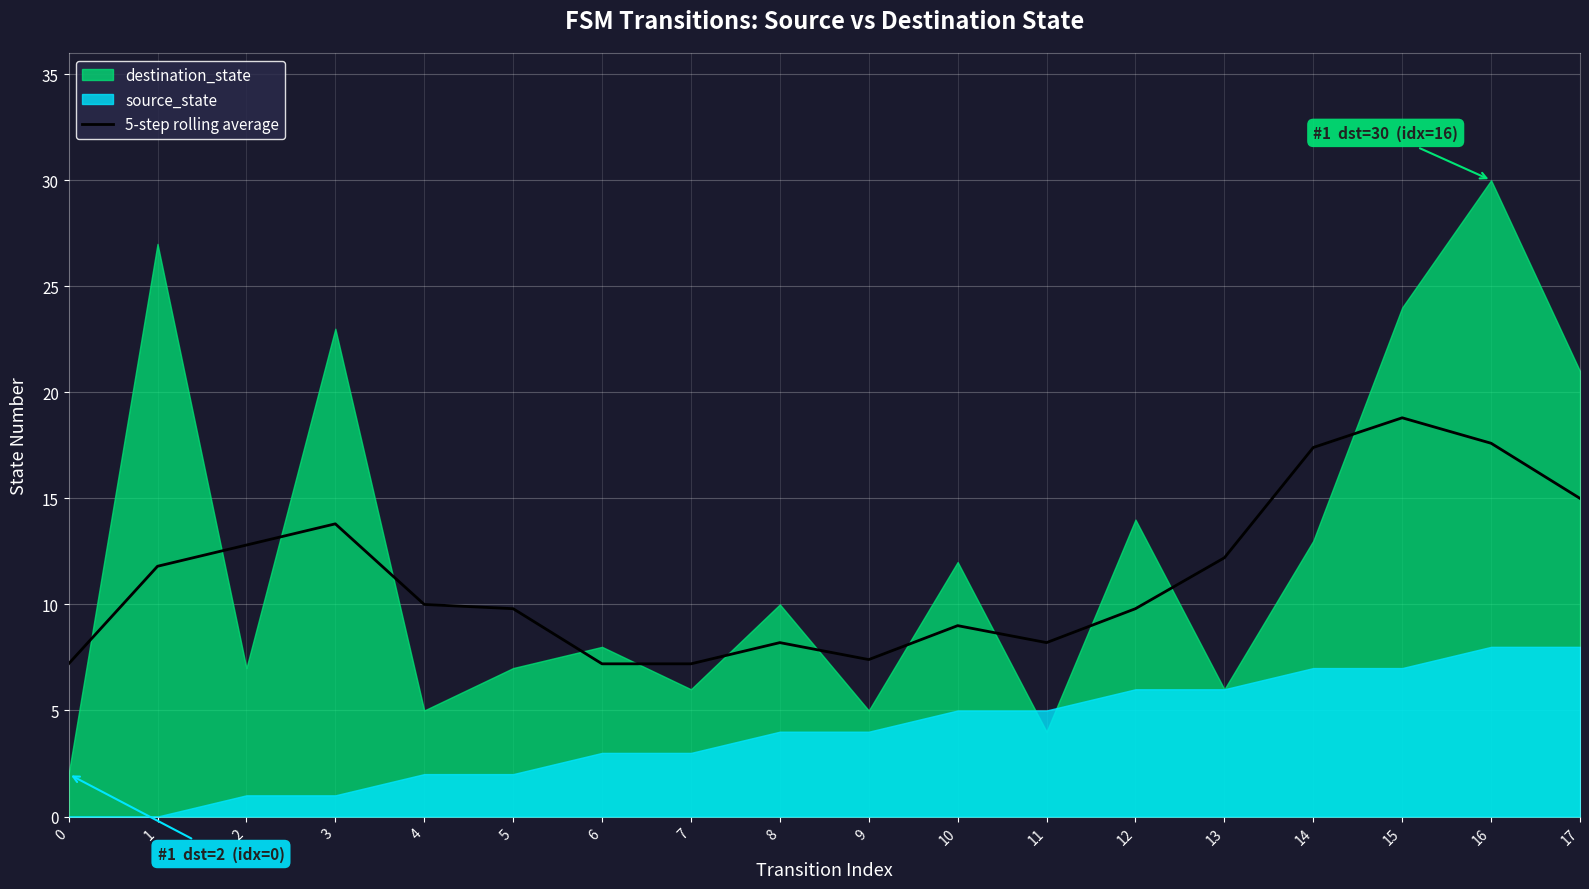

What is the highest value of the 5-step rolling average series?

18.8